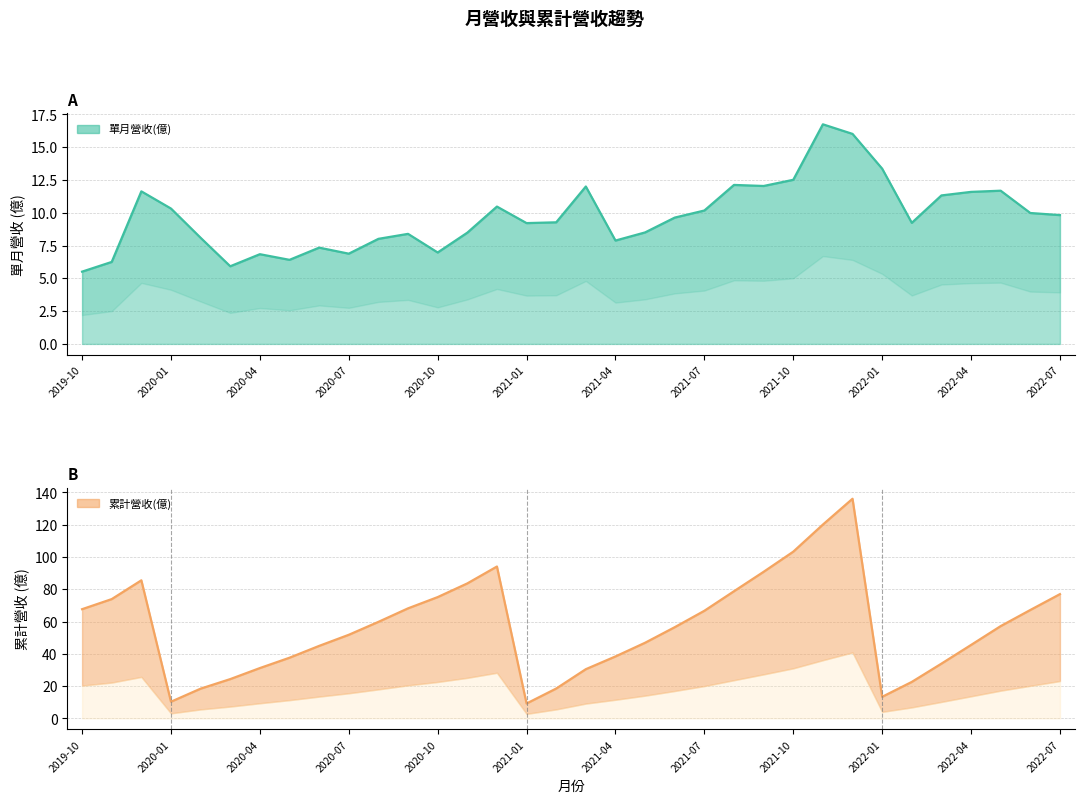

Read the 單月營收(億) value at 2021-07.

10.2